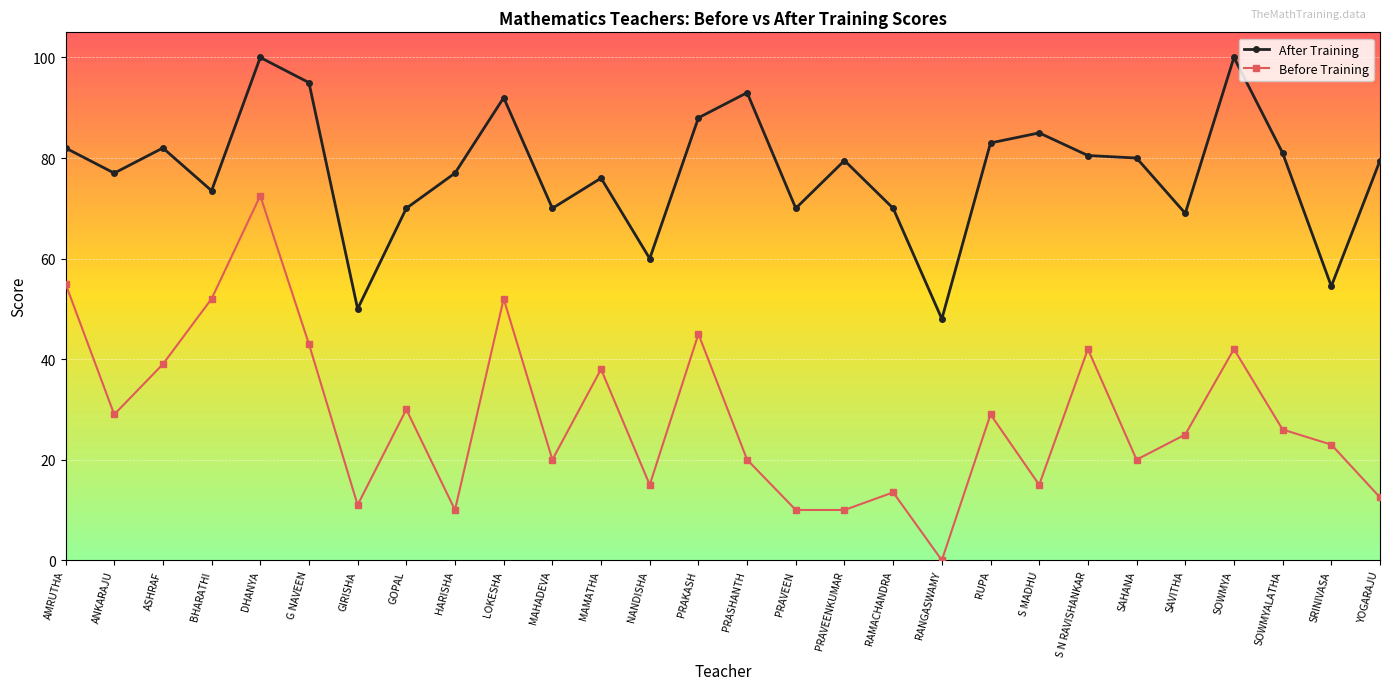

What are all the series names shown in the legend?

After Training, Before Training